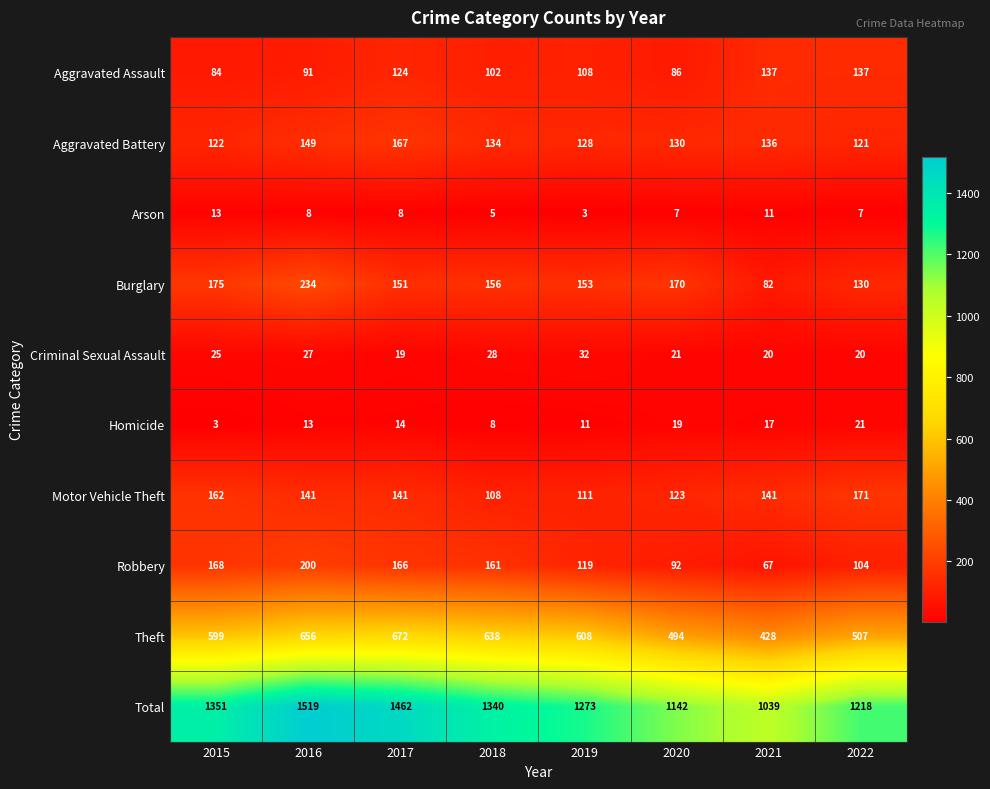

At which category is the sum across all series the highest?

2016